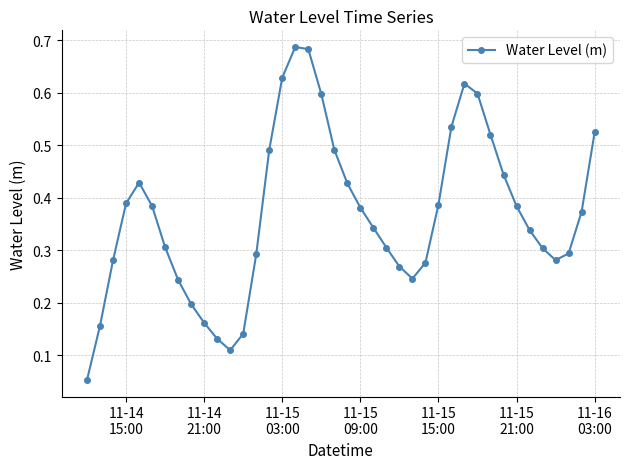

What is the sum of all values?

14.7